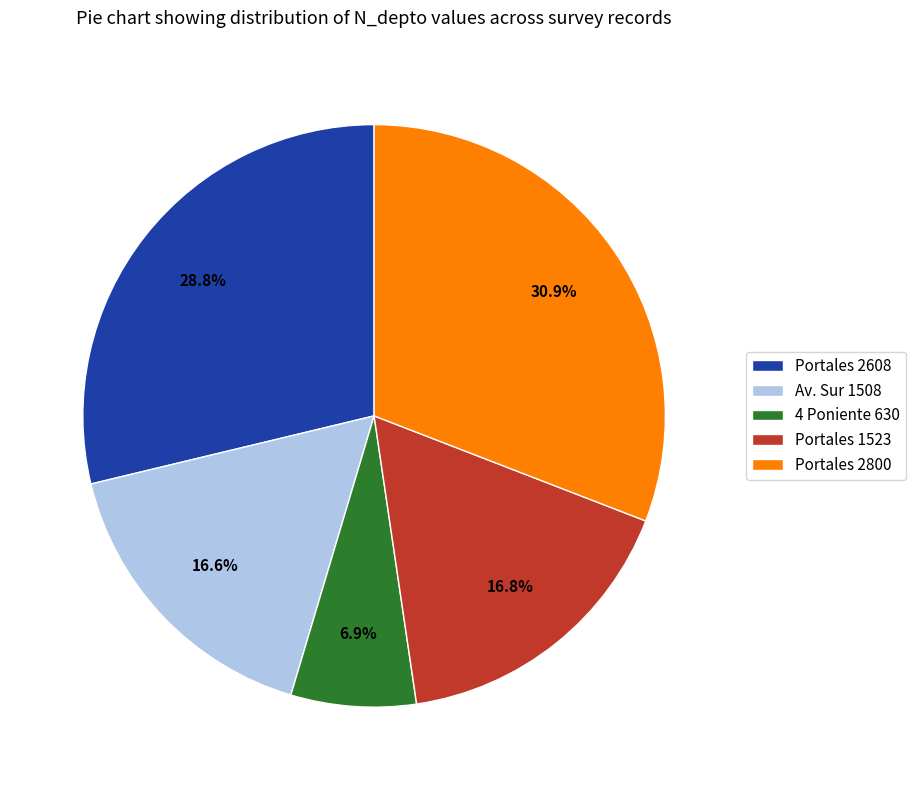

To the nearest percent, what is the average slice percentage?

20%